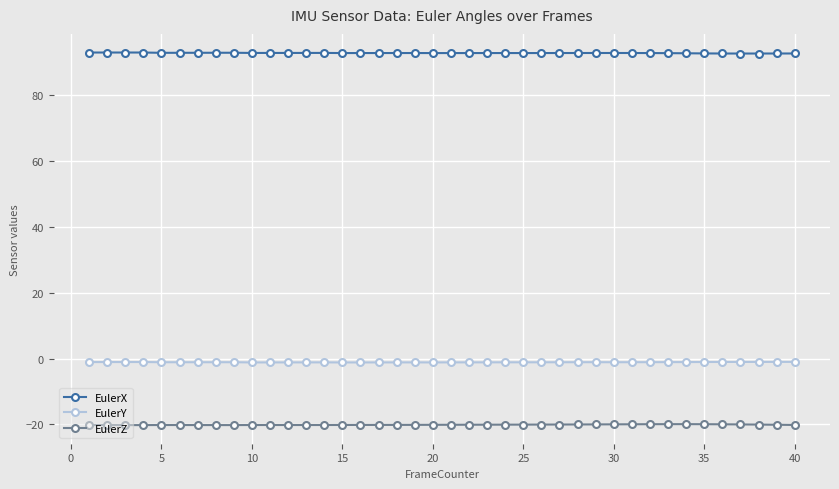

True or false: EulerY has more than 1 interior local peaks.

True